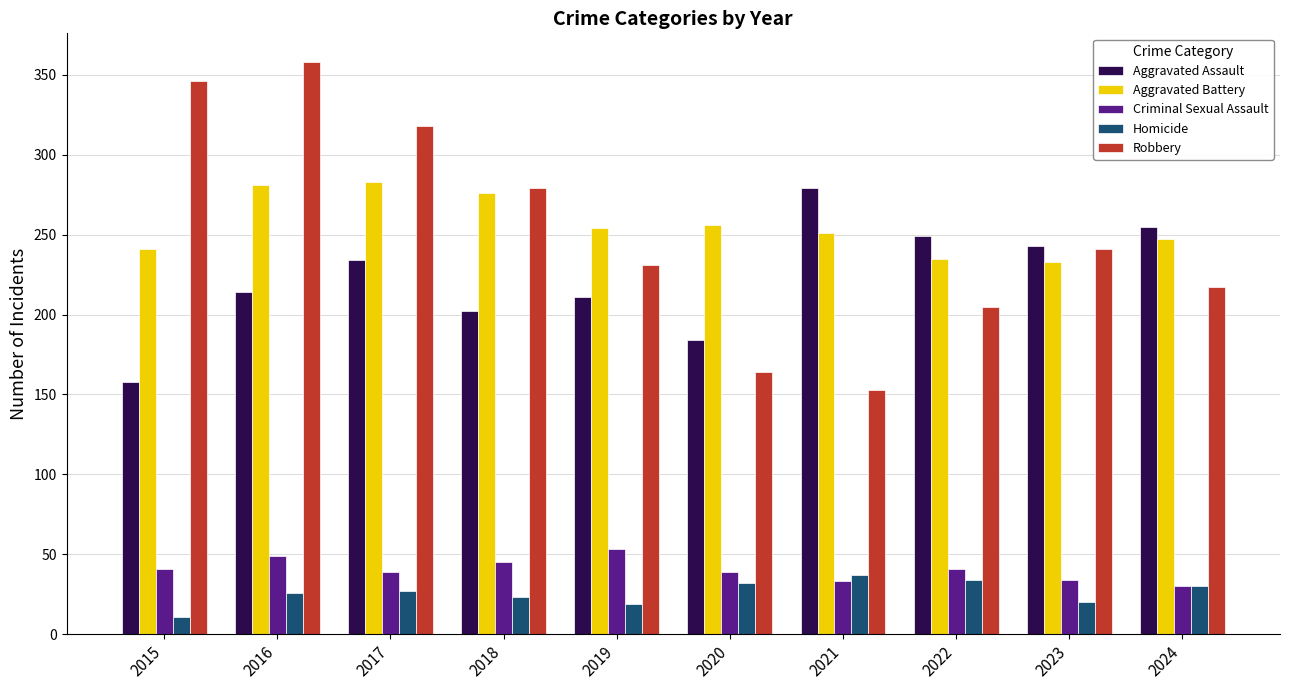

Count the Aggravated Battery values in the range 241 to 276.

6